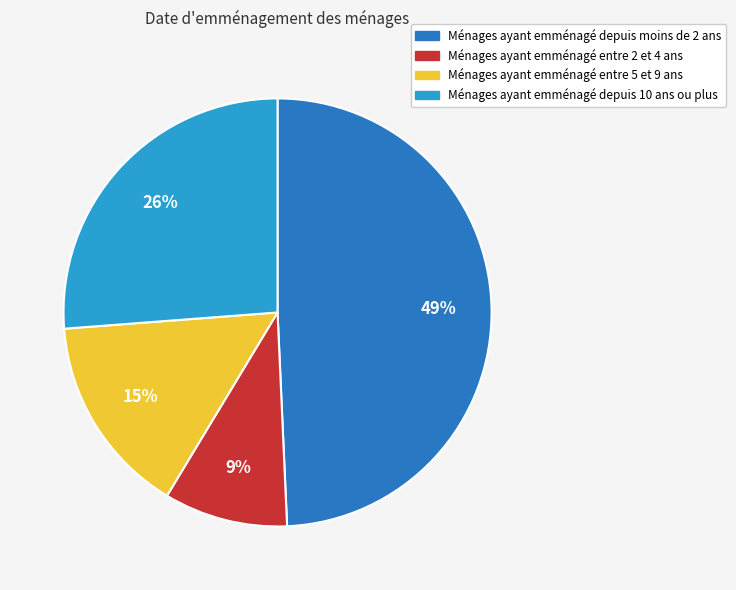

To the nearest percent, what is the average slice percentage?

25%